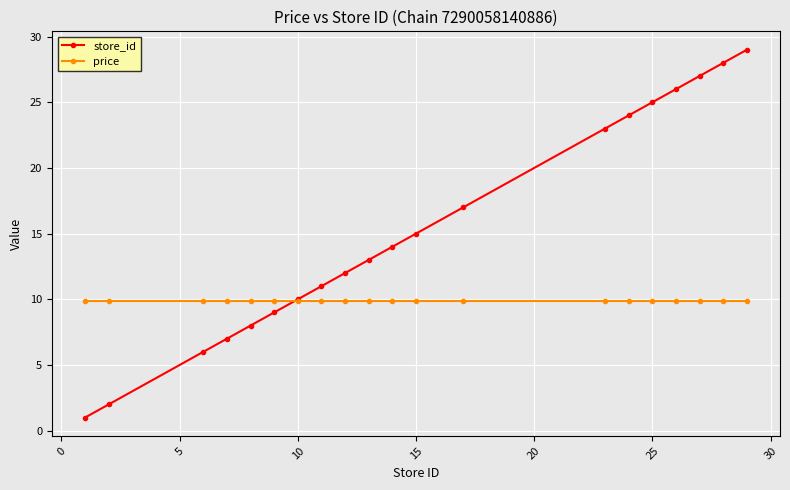

What are all the series names shown in the legend?

store_id, price